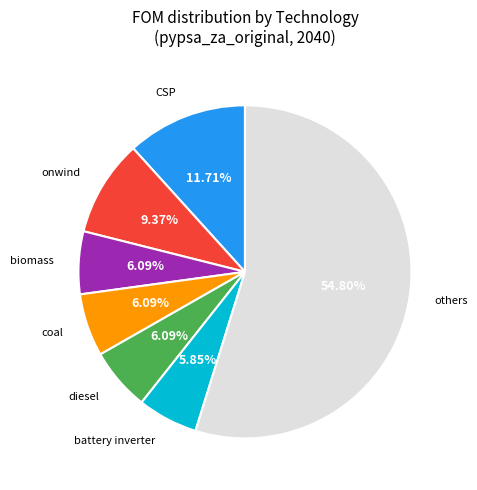

Is there any slice that represents more than half of the pie?

Yes